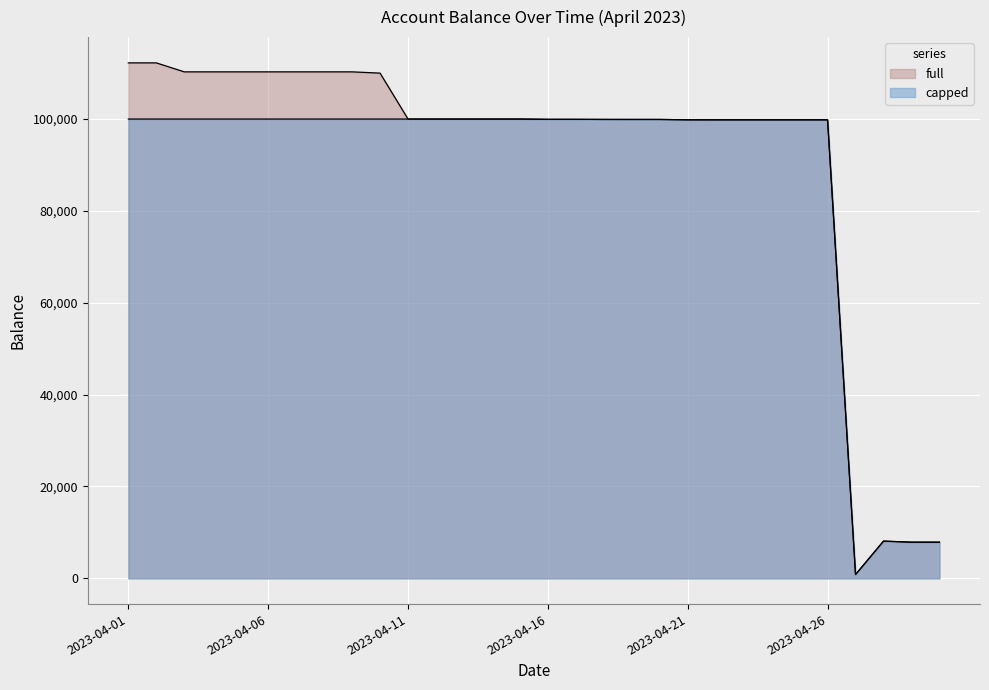

True or false: capped has more than 2 points higher than both neighbors.

True